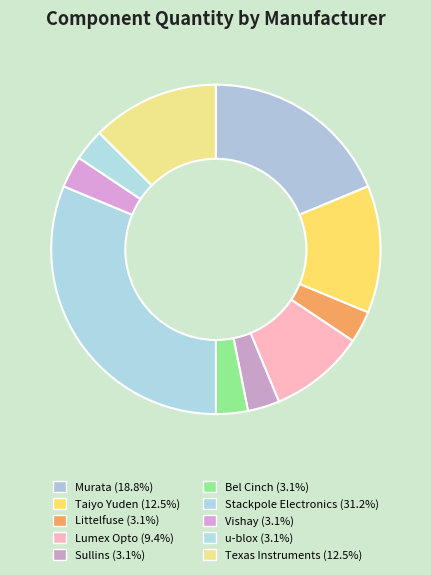

What percentage is NOT represented by Lumex Opto?

90.6%